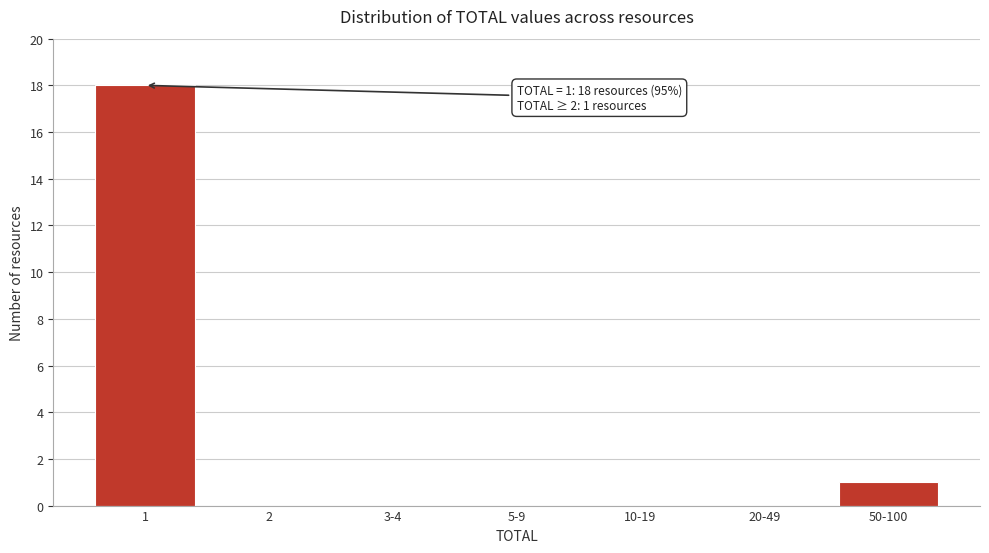

Reading left to right, list all the values displayed in this chart.

1=18	2=0	3-4=0	5-9=0	10-19=0	20-49=0	50-100=1